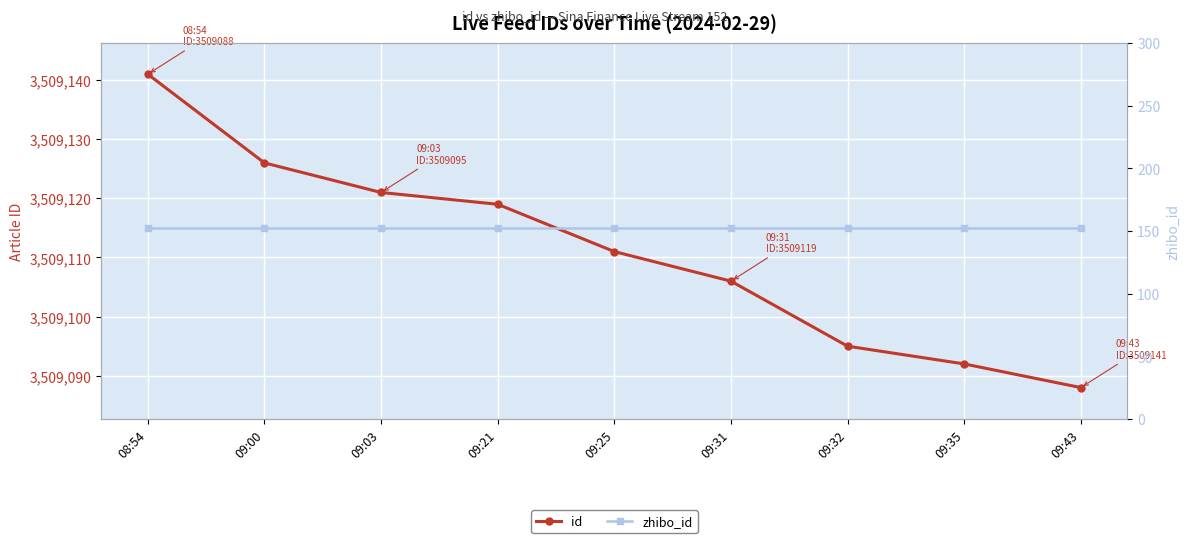

What value does the zhibo_id series have at 09:43?

152